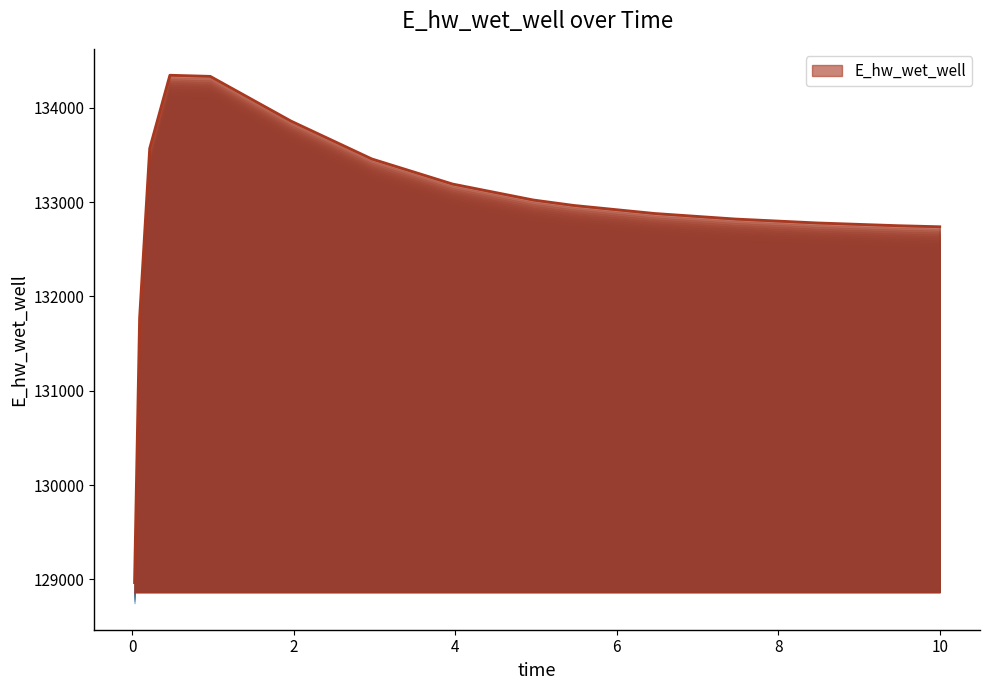

What is the difference between the maximum and minimum values?

5381.0